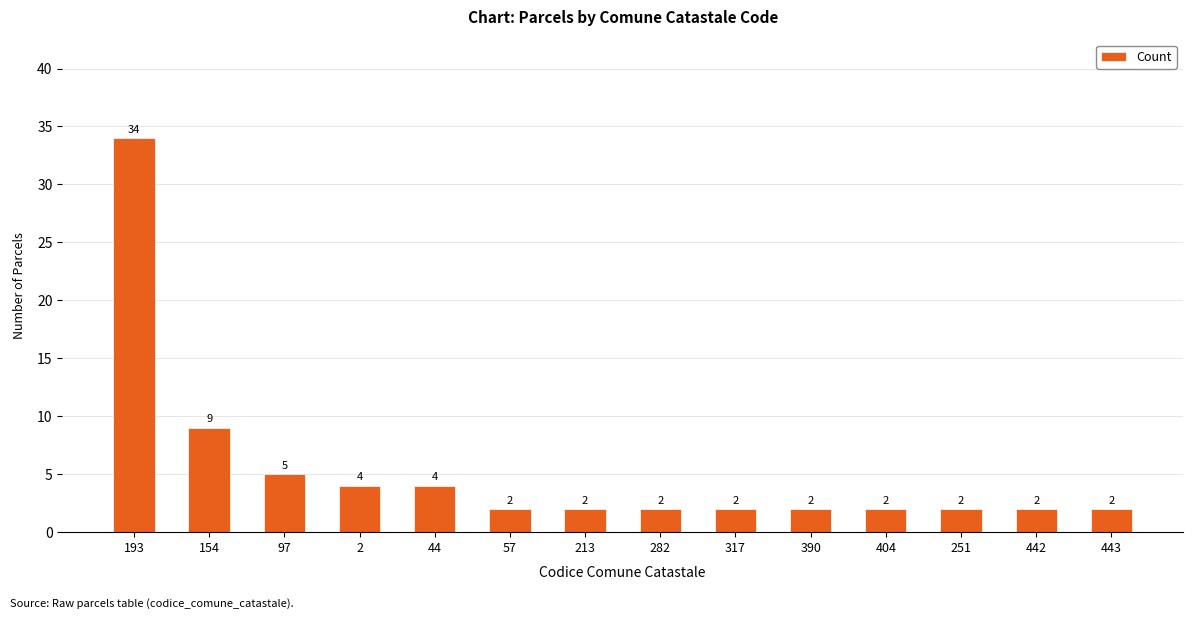

What is the change in value from 193 to 443?

-32